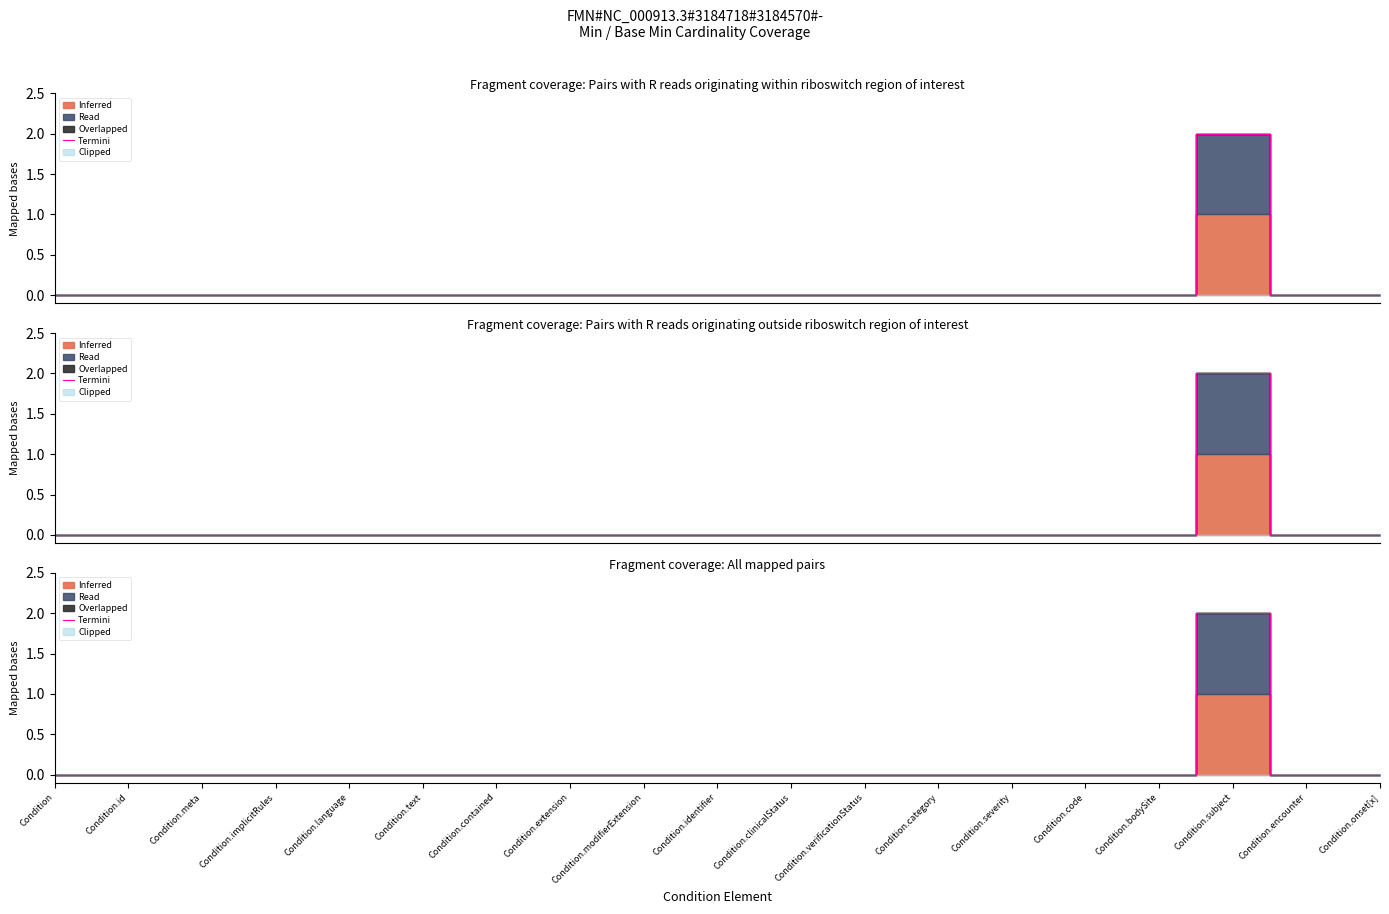

Reading left to right, extract all data points from this chart.

Condition=0	Condition.id=0	Condition.meta=0	Condition.implicitRules=0	Condition.language=0	Condition.text=0	Condition.contained=0	Condition.extension=0	Condition.modifierExtension=0	Condition.identifier=0	Condition.clinicalStatus=0	Condition.verificationStatus=0	Condition.category=0	Condition.severity=0	Condition.code=0	Condition.bodySite=0	Condition.subject=2	Condition.encounter=0	Condition.onset[x]=0